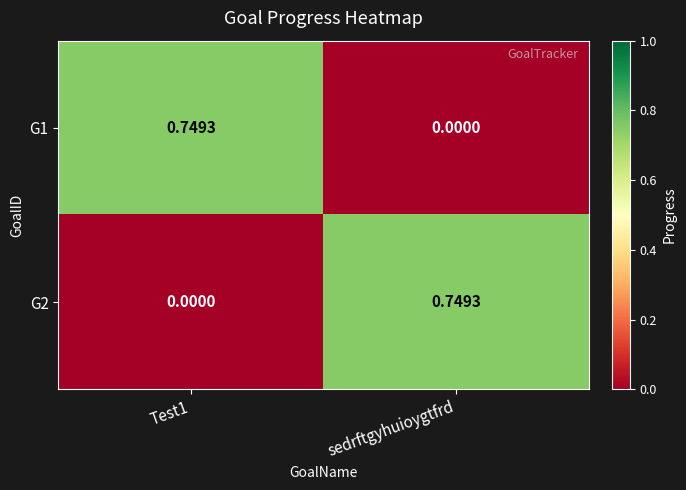

At how many categories does at least one series exceed 0?

2